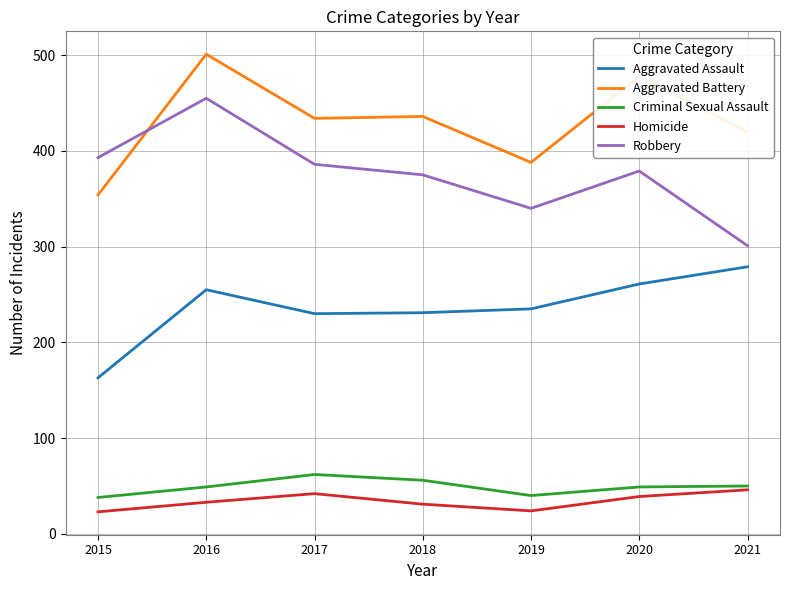

What is the maximum value for Aggravated Assault?

279